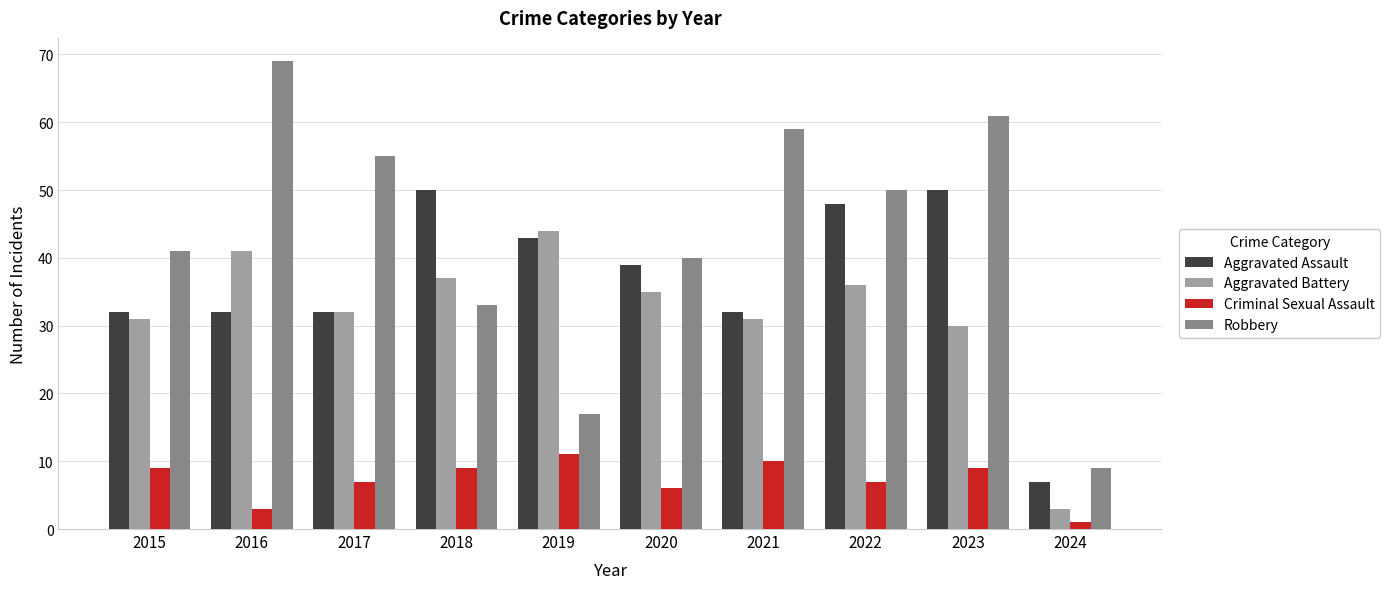

Count the number of categories in the chart.

10